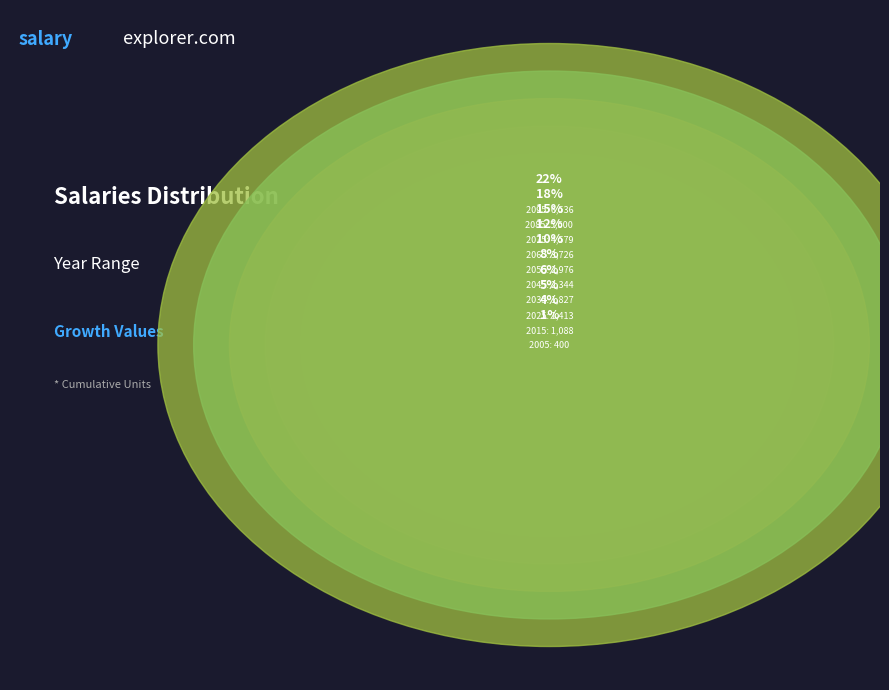

Is 2025 the majority of the pie?

No